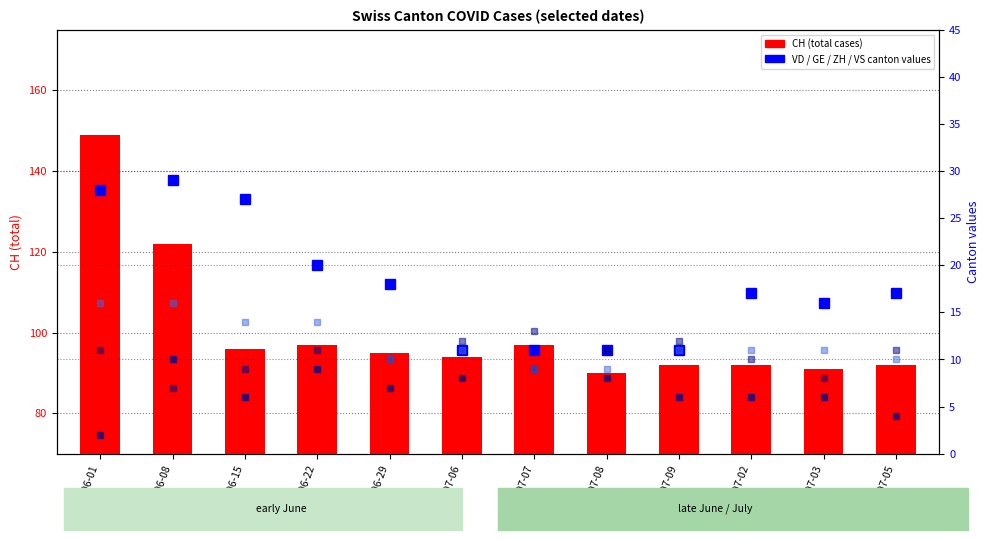

What is the value of the VS bar at the 4th from the left?

14